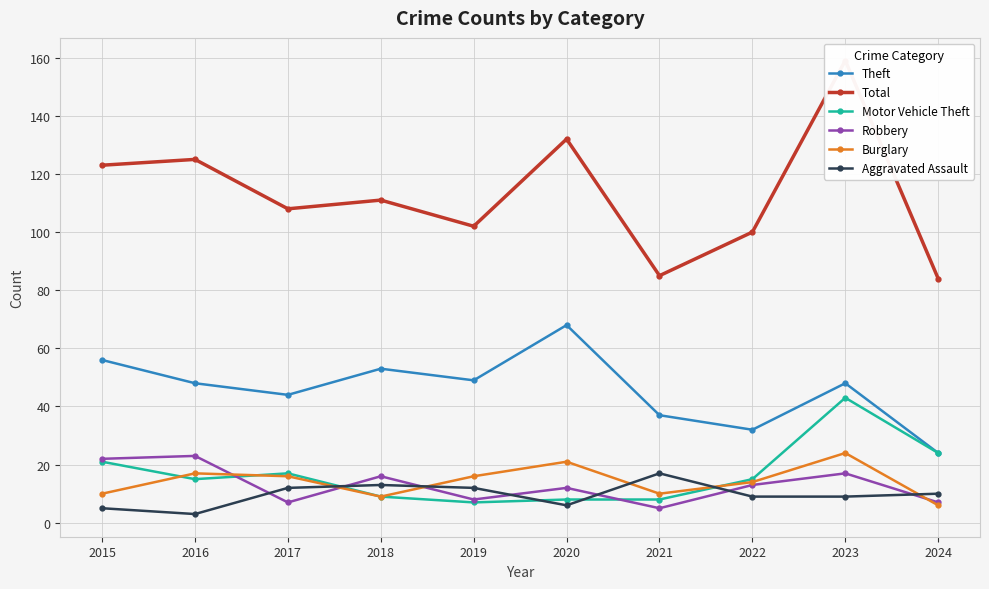

What is the highest value of the Robbery series?

23